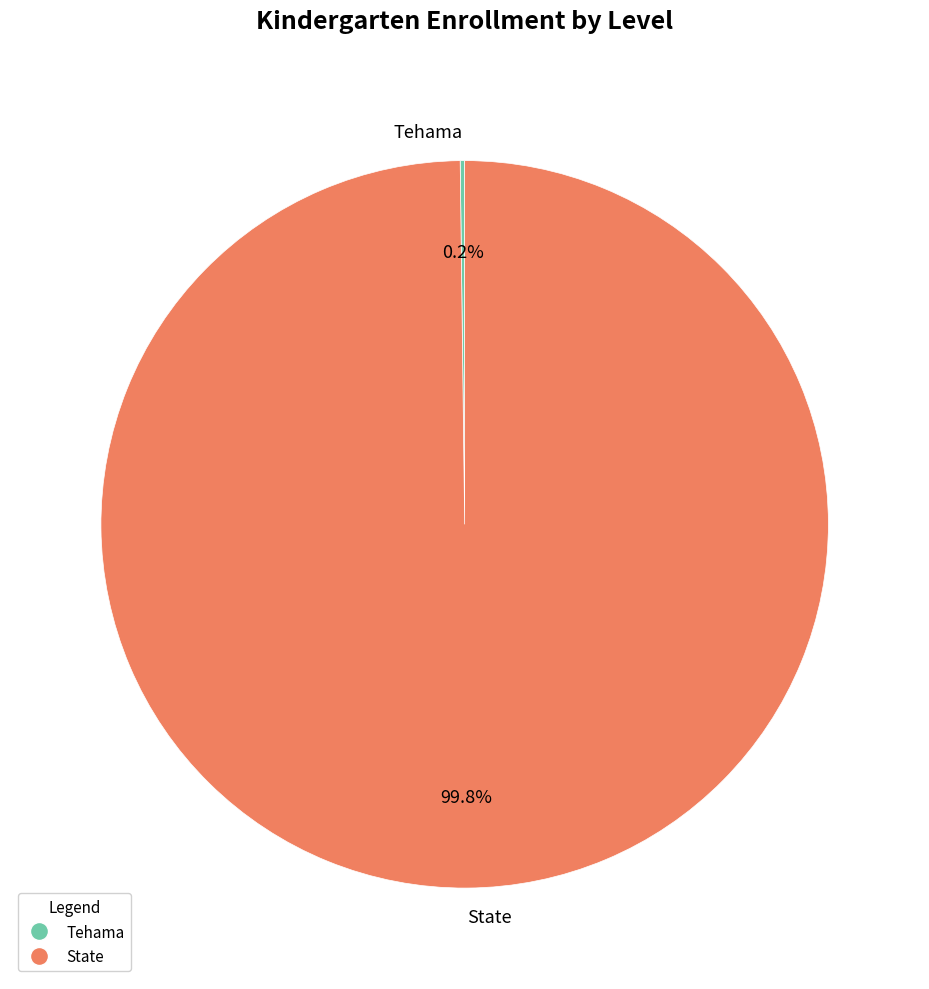

Which slice is the largest?

State